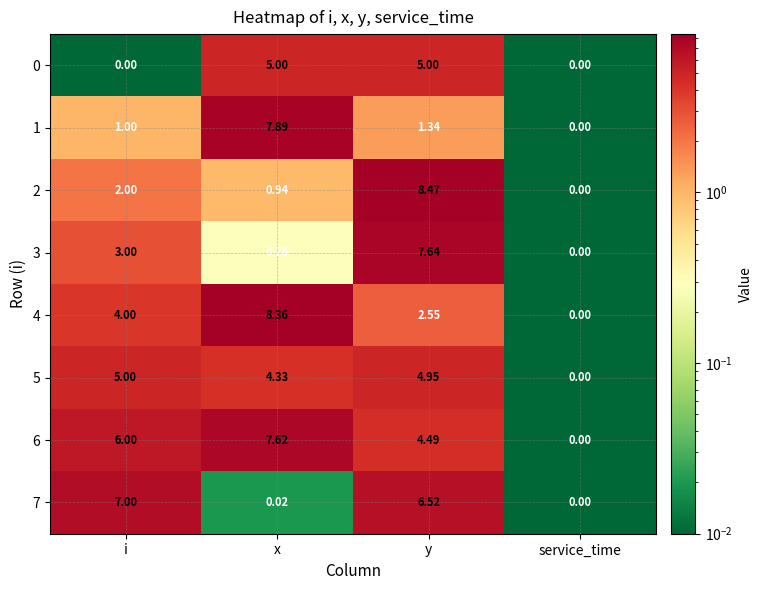

What is the difference between the highest and lowest values at x?

8.3